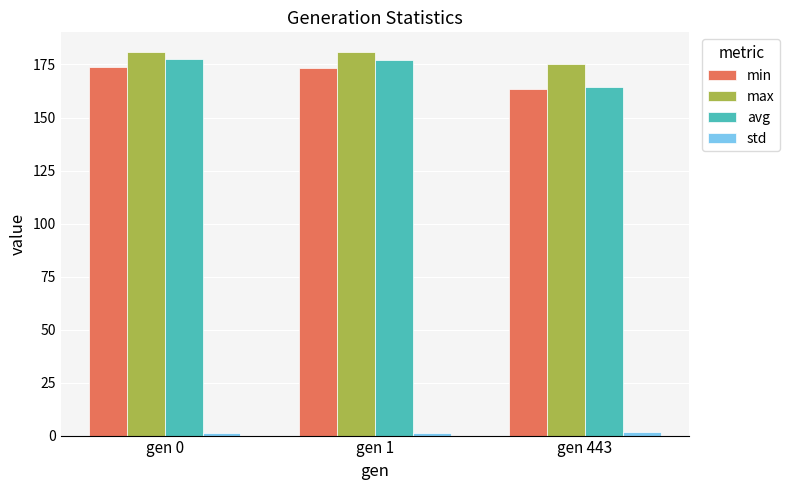

Is the value of min at gen 443 greater than the value of max at gen 0?

No